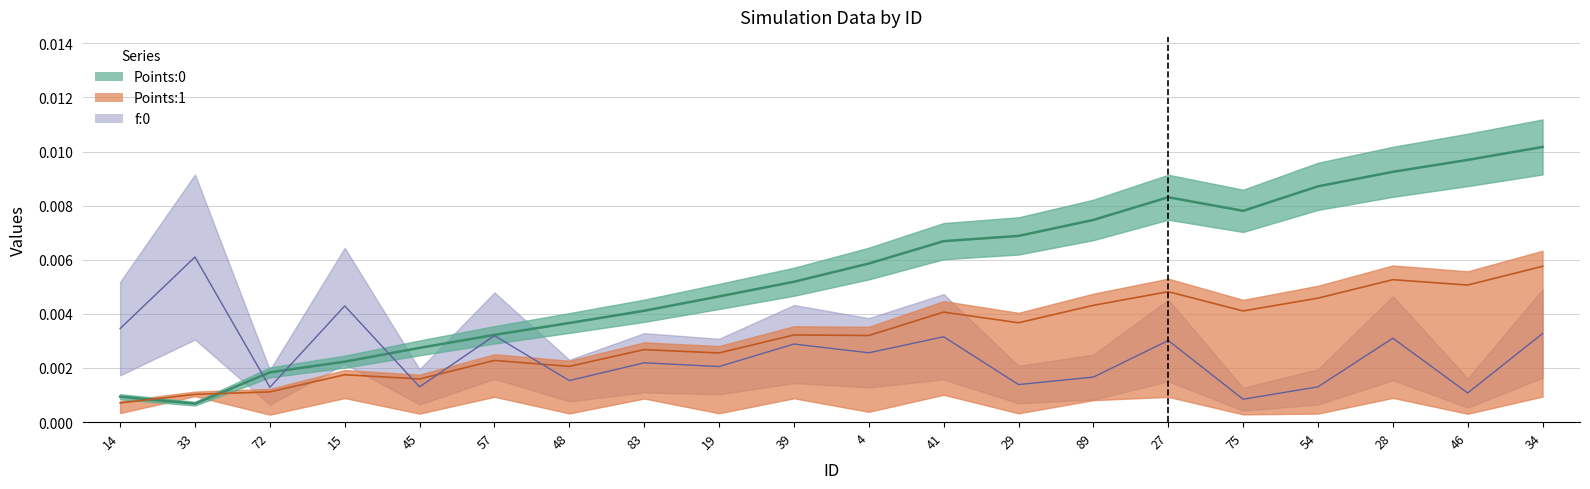

Where is the first local maximum for f:0?

33